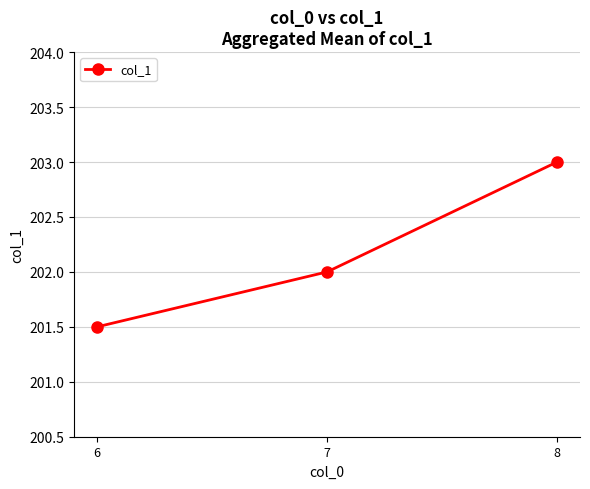

What is the difference between the values at 7 and 8?

1.0